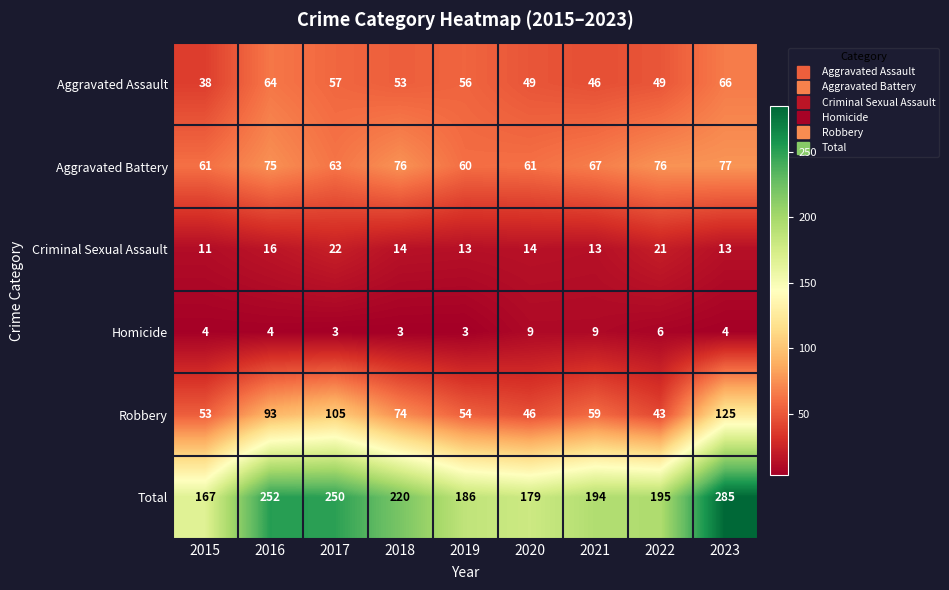

What is the minimum value shown in the chart?

3